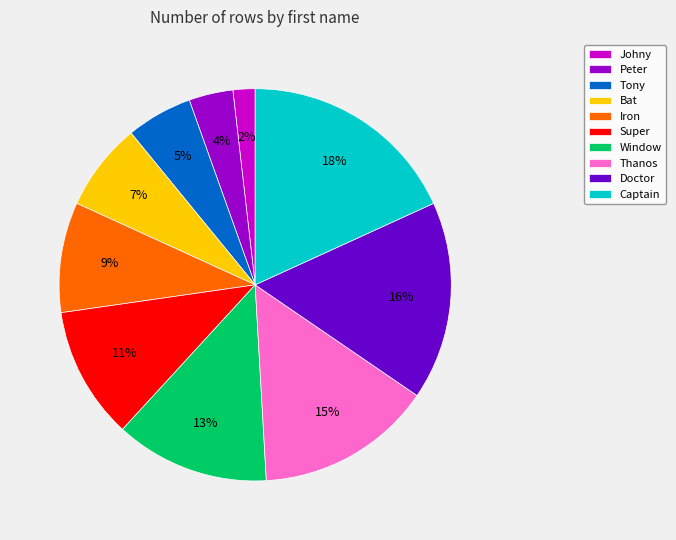

Which category has the biggest portion of the pie?

Captain